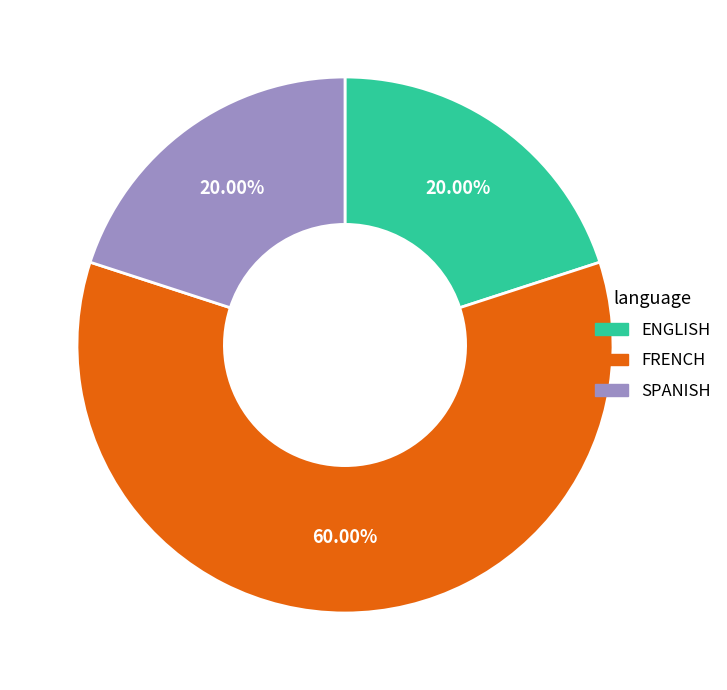

What percentage is NOT represented by FRENCH?

40.0%